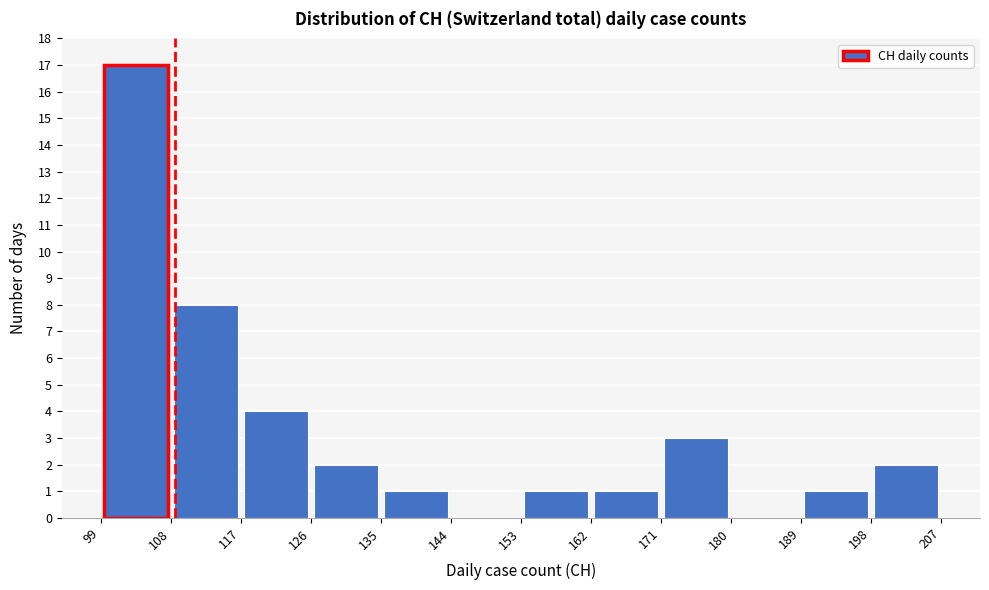

Reading left to right, transcribe this chart: for each bar, give the range it covers on the x-axis and its height. The values are not printed on the chart, so give them approximately, as read against the axis.

99 to 108: 17
108 to 117: 8
117 to 126: 4
126 to 135: 2
135 to 144: 1
144 to 153: 0
153 to 162: 1
162 to 171: 1
171 to 180: 3
180 to 189: 0
189 to 198: 1
198 to 207: 2